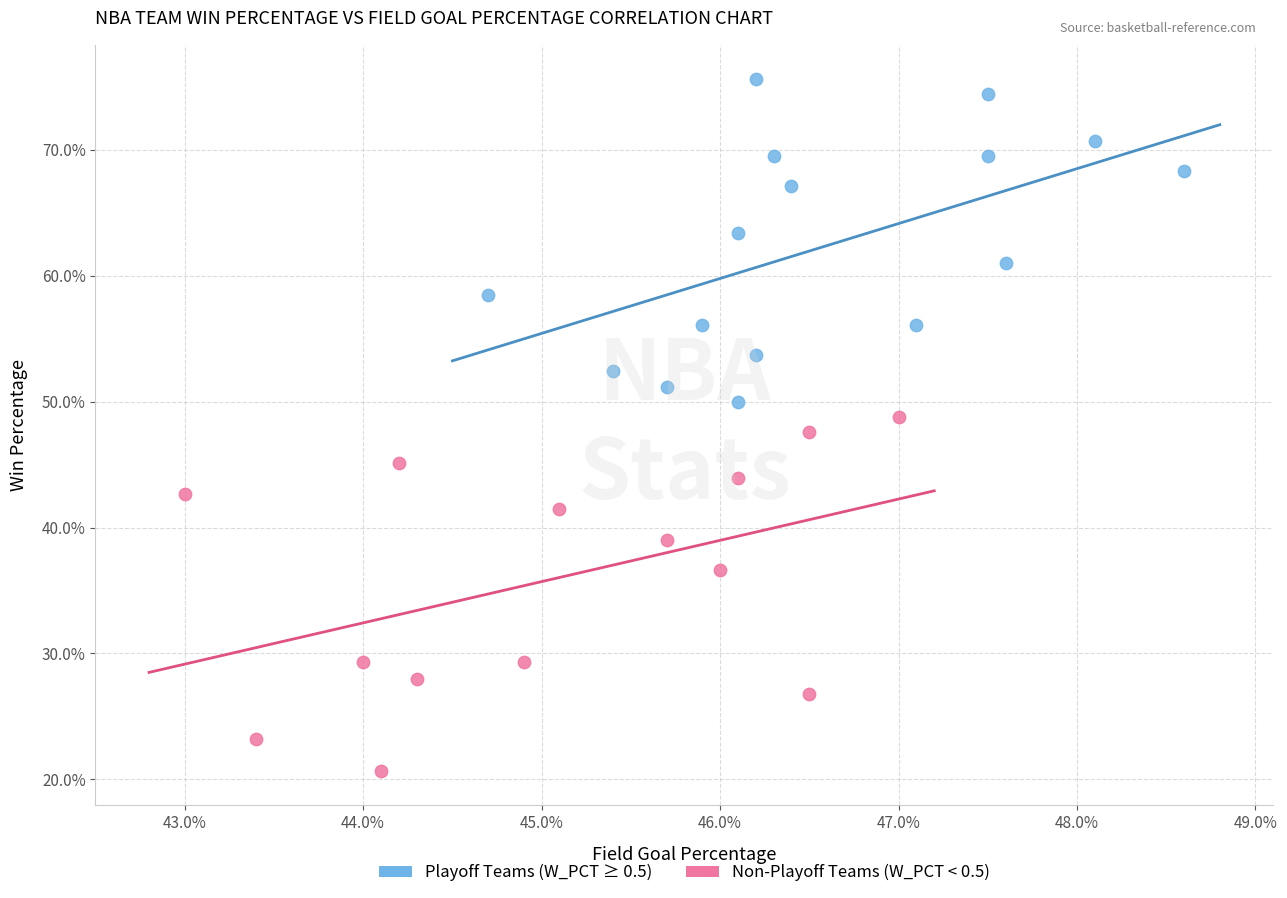

What are all the series names shown in the legend?

Playoff Teams (W_PCT ≥ 0.5), Non-Playoff Teams (W_PCT < 0.5)